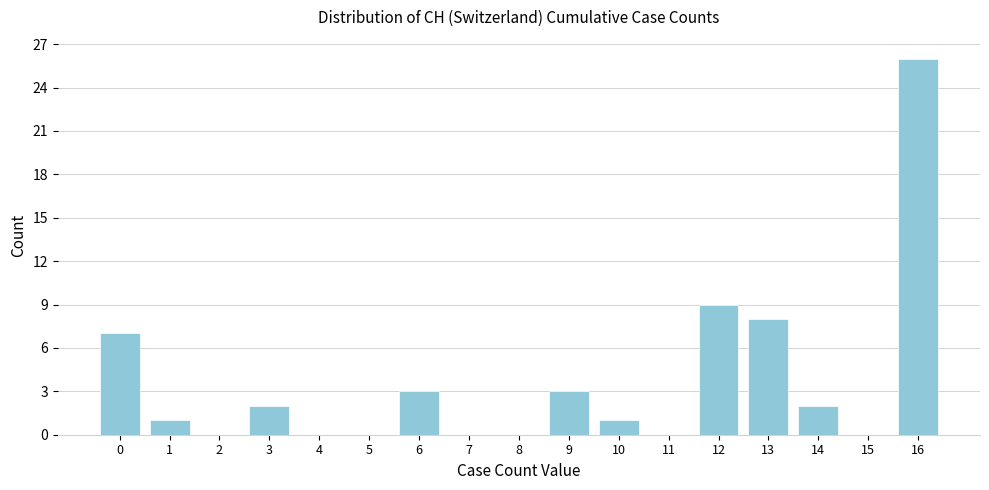

Reading right to left, transcribe all the data shown in this chart.

16=26	15=0	14=2	13=8	12=9	11=0	10=1	9=3	8=0	7=0	6=3	5=0	4=0	3=2	2=0	1=1	0=7